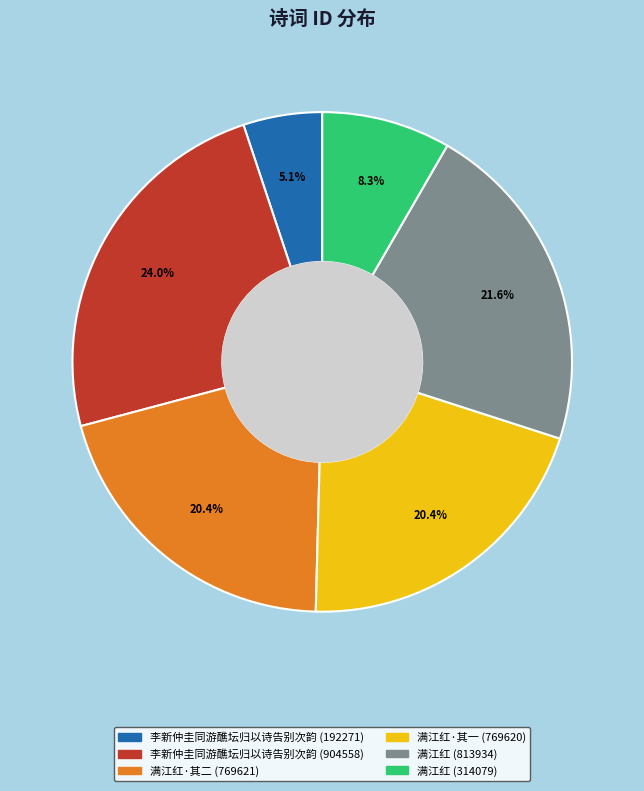

Approximately how many times larger is the value at 满江红·其一 (769620) compared to 满江红·其二 (769621)?

1.0